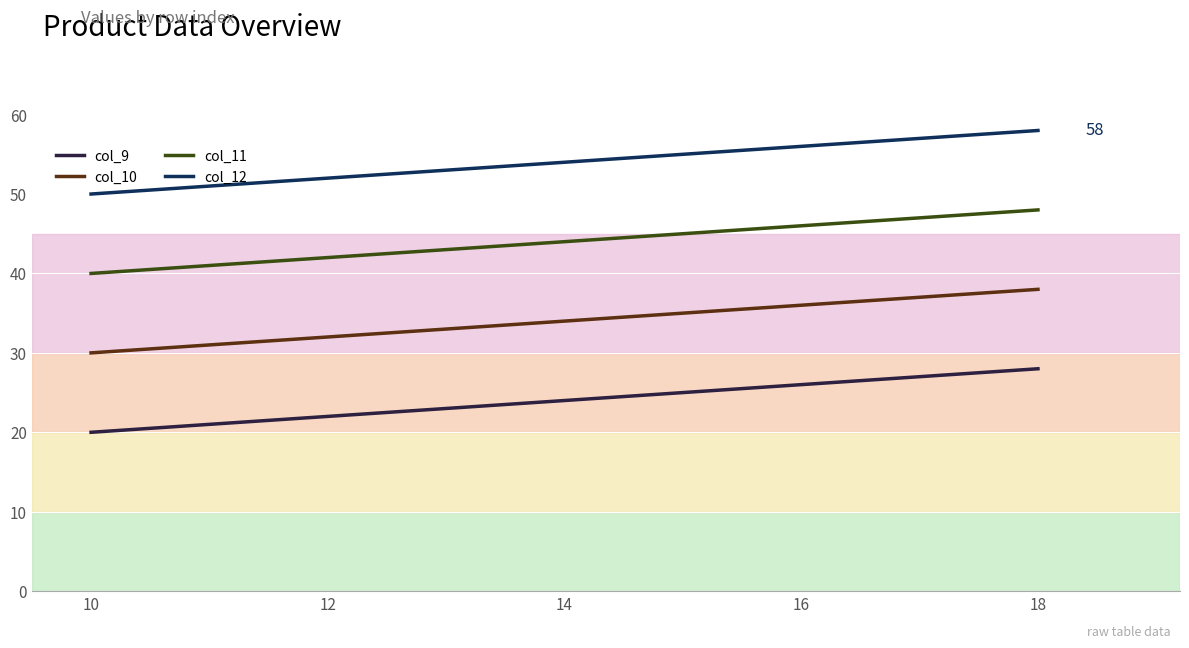

What is the sum of all col_11 values?

396